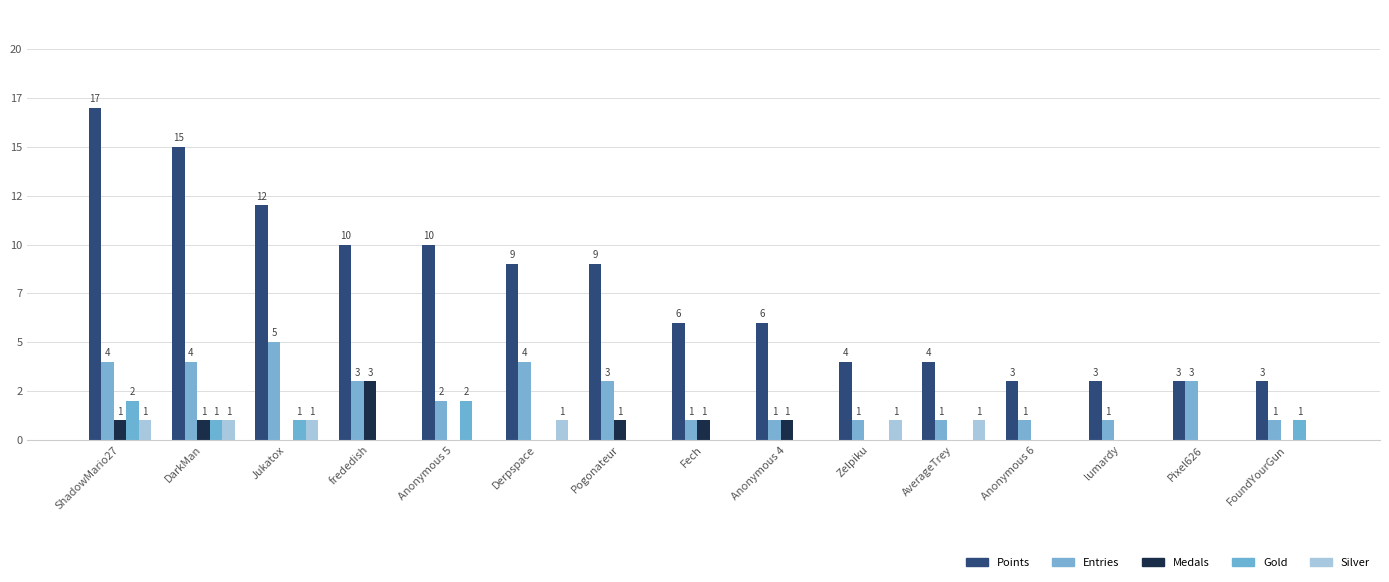

Are the bars grouped side by side (vs. stacked)?

Yes